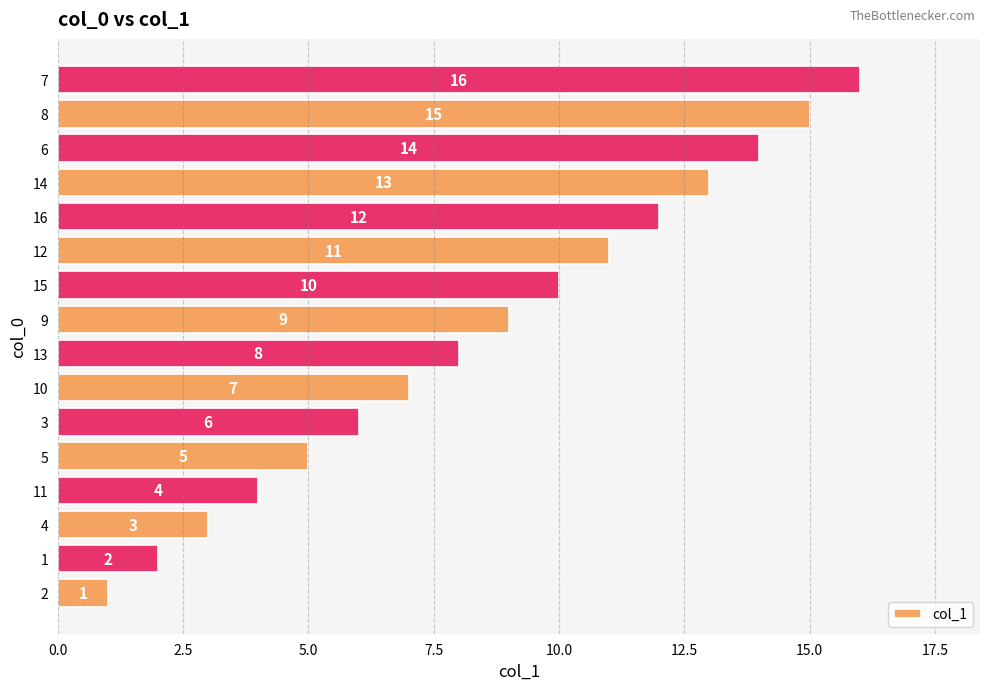

What value does the data have at 16, to the nearest 10?

10